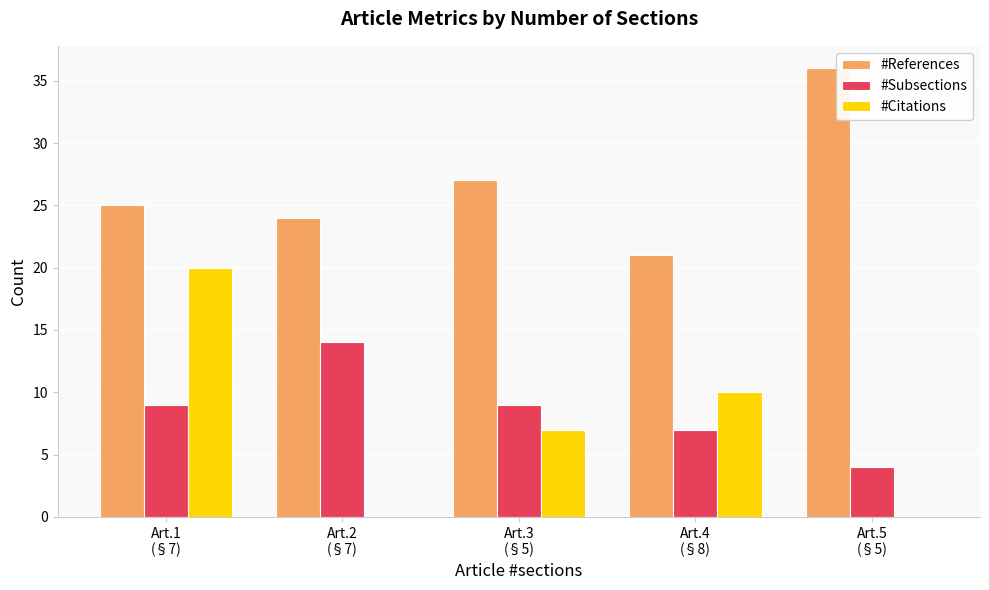

Which series has the largest total across all categories?

#References